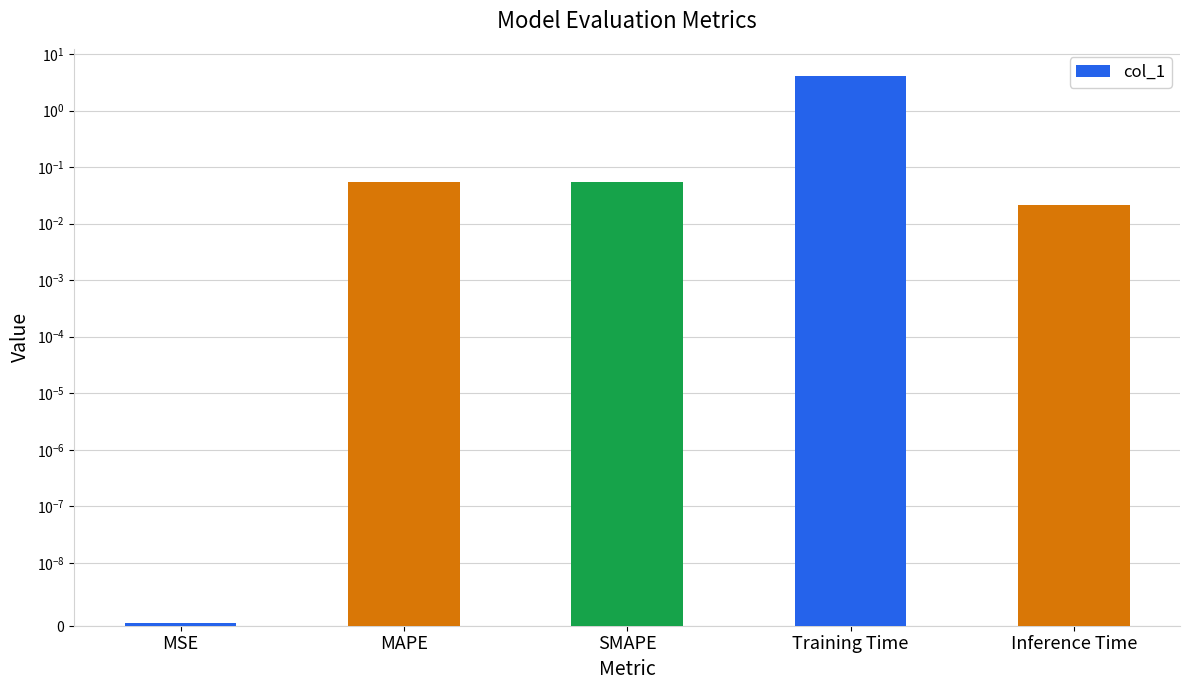

Reading left to right, what are all the values shown in this chart?

0.0	0.1	0.1	4.0	0.0